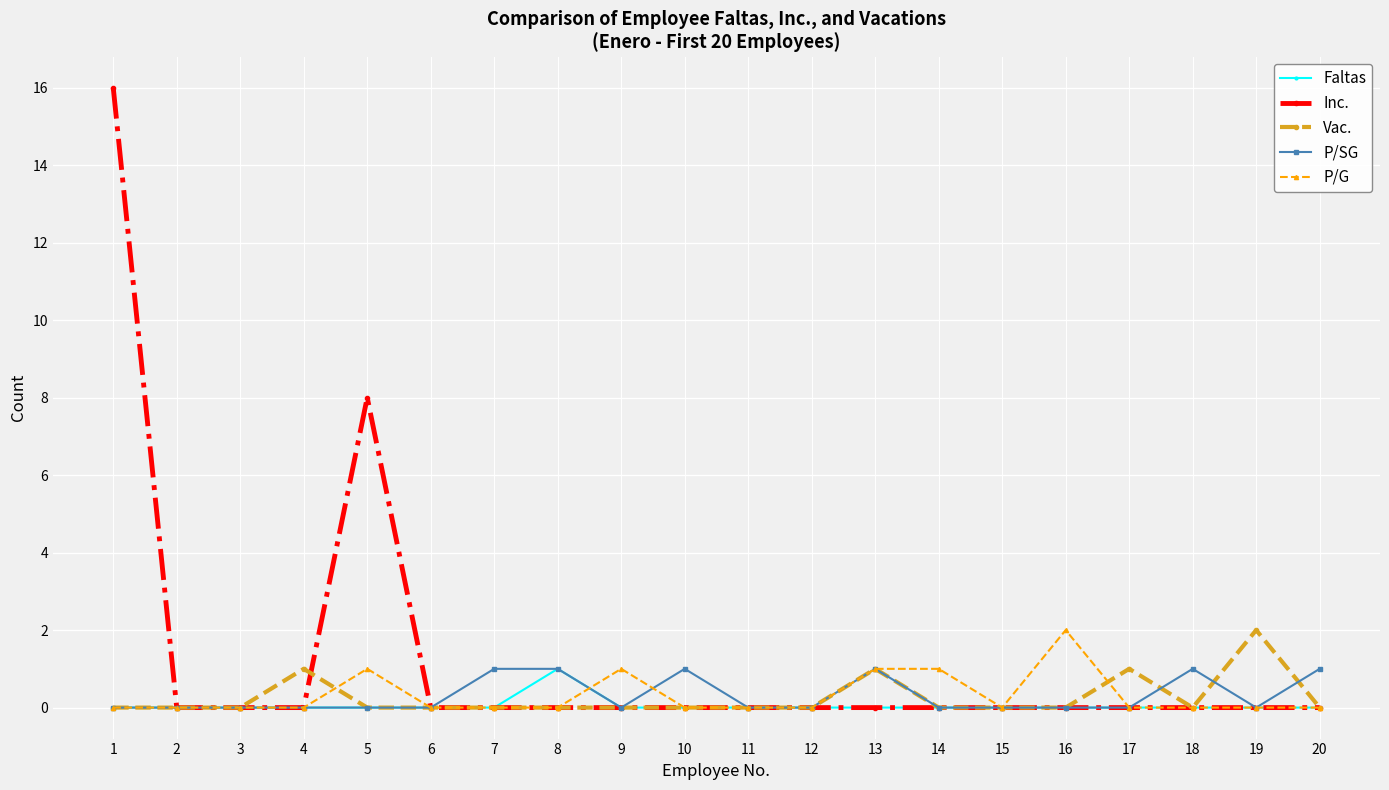

Which series has the largest range (max minus min)?

Inc.